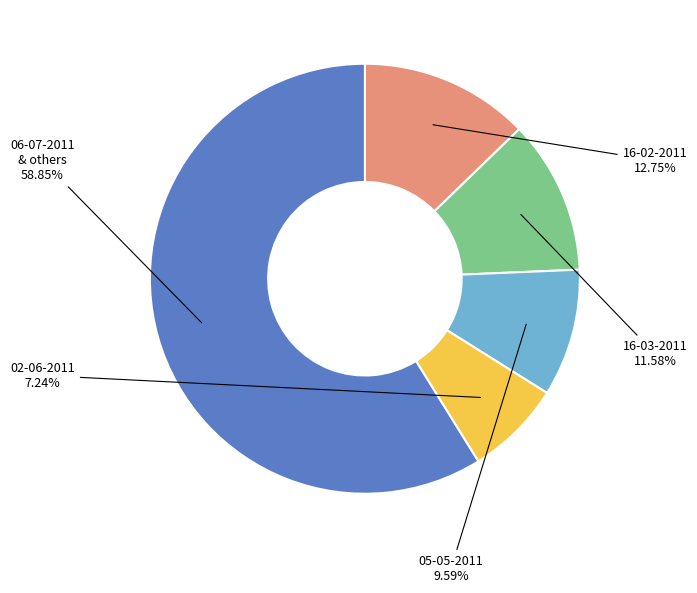

Which slice is the smallest?

02-06-2011